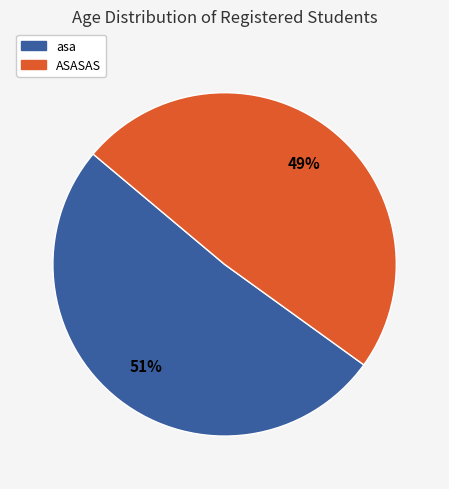

Approximately how many times larger is the value at ASASAS compared to asa?

1.0